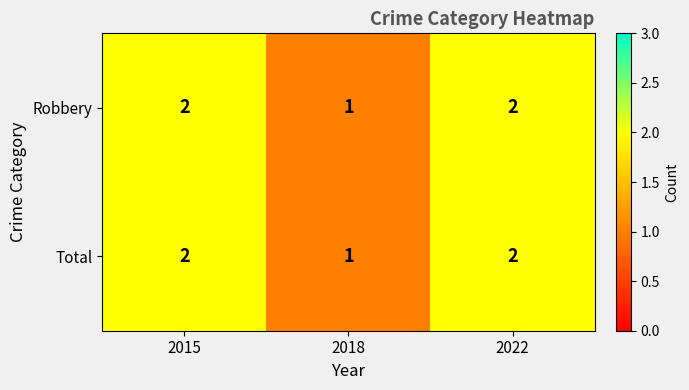

Is the value of Robbery at 2018 greater than the value of Total at 2015?

No